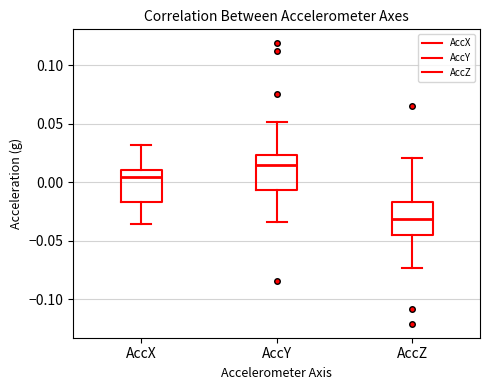

Reading left to right, transcribe this box plot: for each box, give where its median line is, the range the box spans, and where its two whiskers end, as read against the y-axis. The values are not printed on the chart, so give them approximately, as read against the axis.

AccX: median 0.005, box -0.015 to 0.010, whiskers -0.035 to 0.030
AccY: median 0.015, box -0.005 to 0.025, whiskers -0.035 to 0.050
AccZ: median -0.030, box -0.045 to -0.015, whiskers -0.075 to 0.020